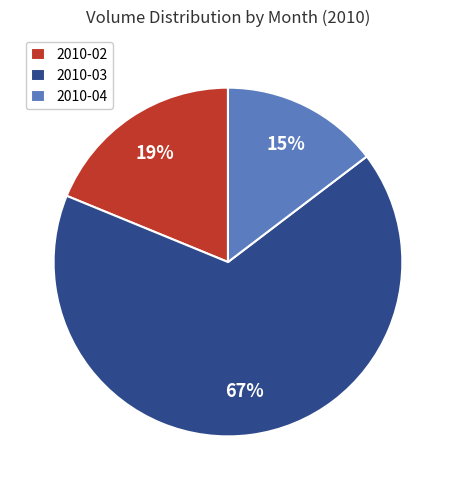

Which slice is the smallest?

2010-04